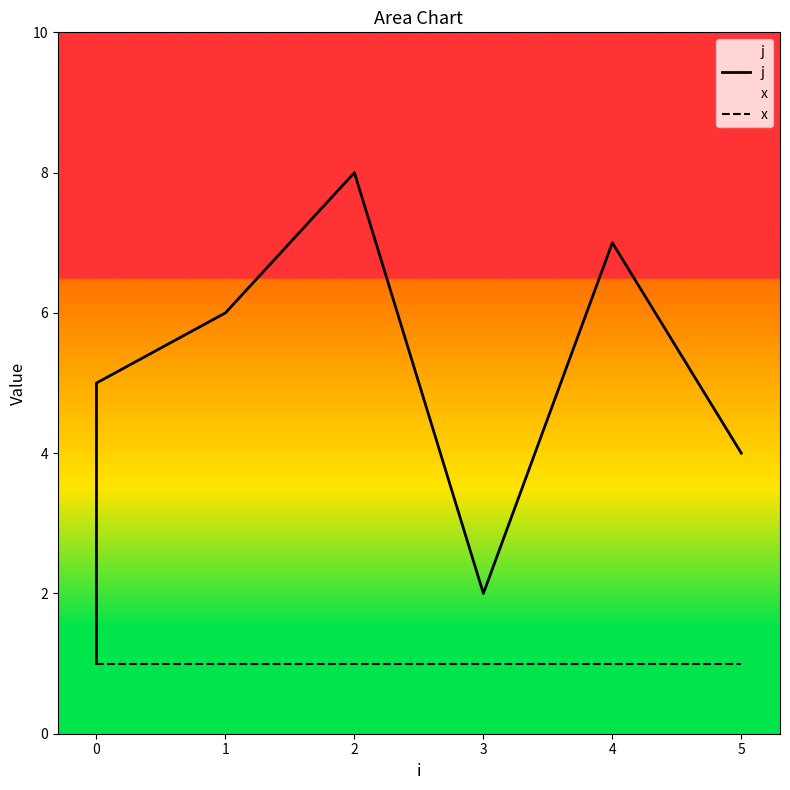

True or false: x and j cross at least once.

False